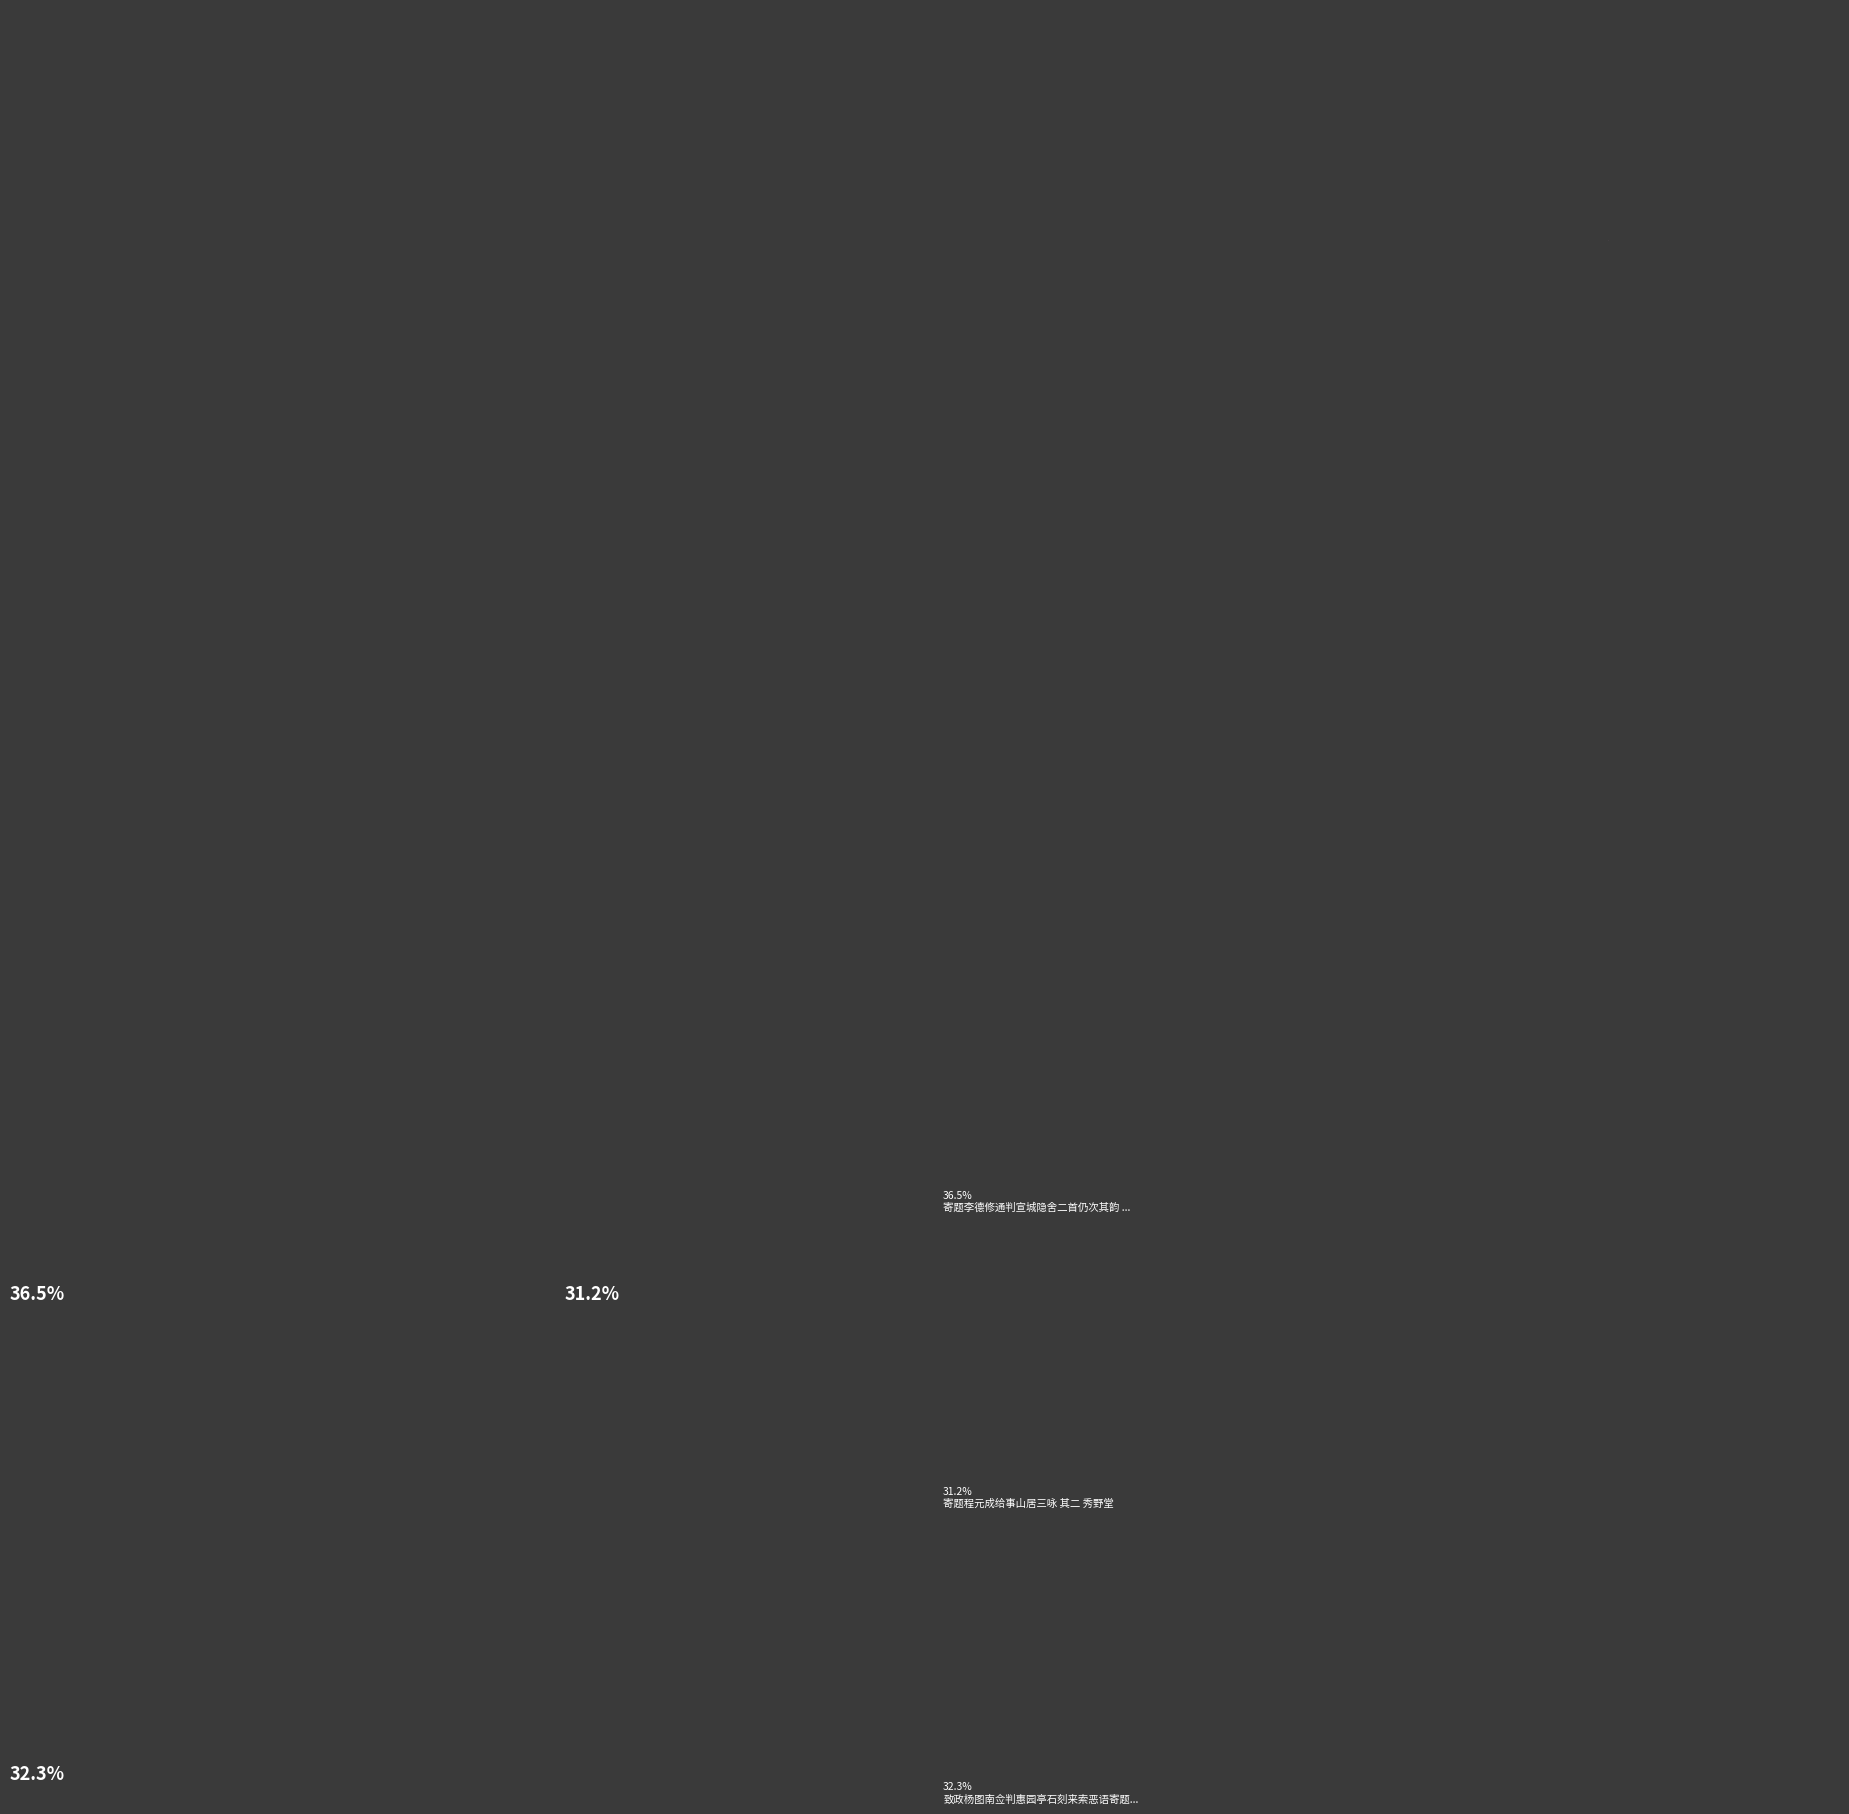

Is there any slice that represents more than half of the pie?

No